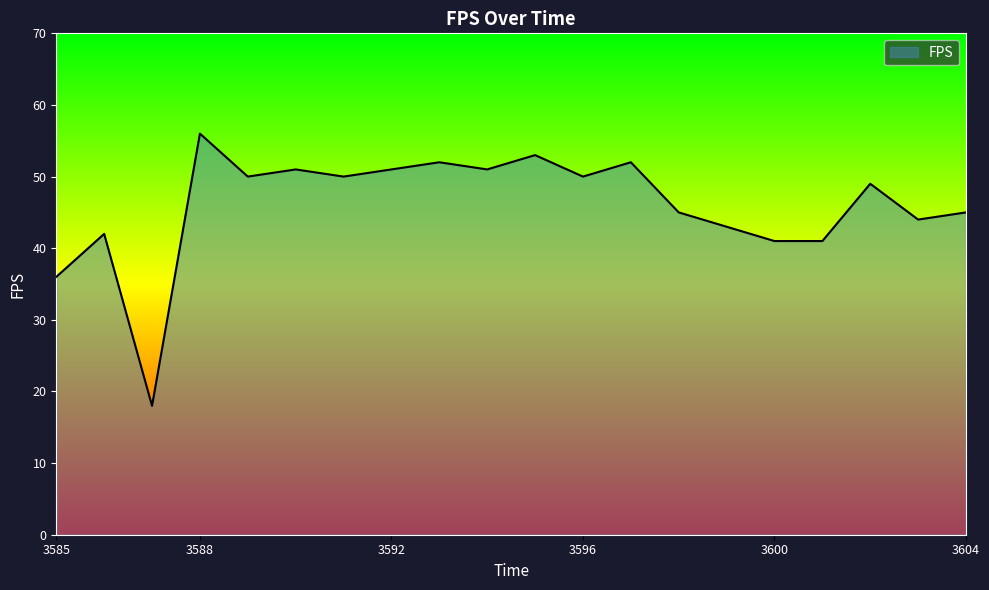

What is the maximum value shown in the chart?

56